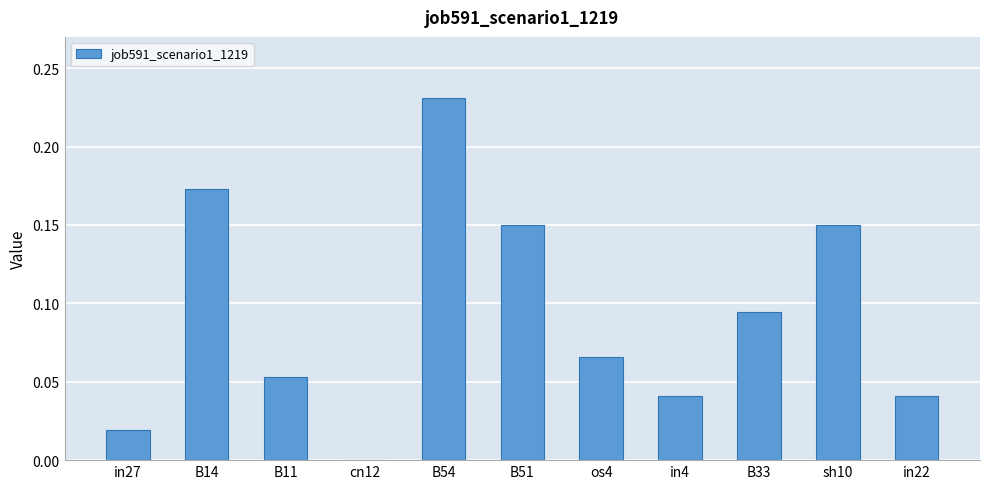

Which category has the highest value across all series?

B54